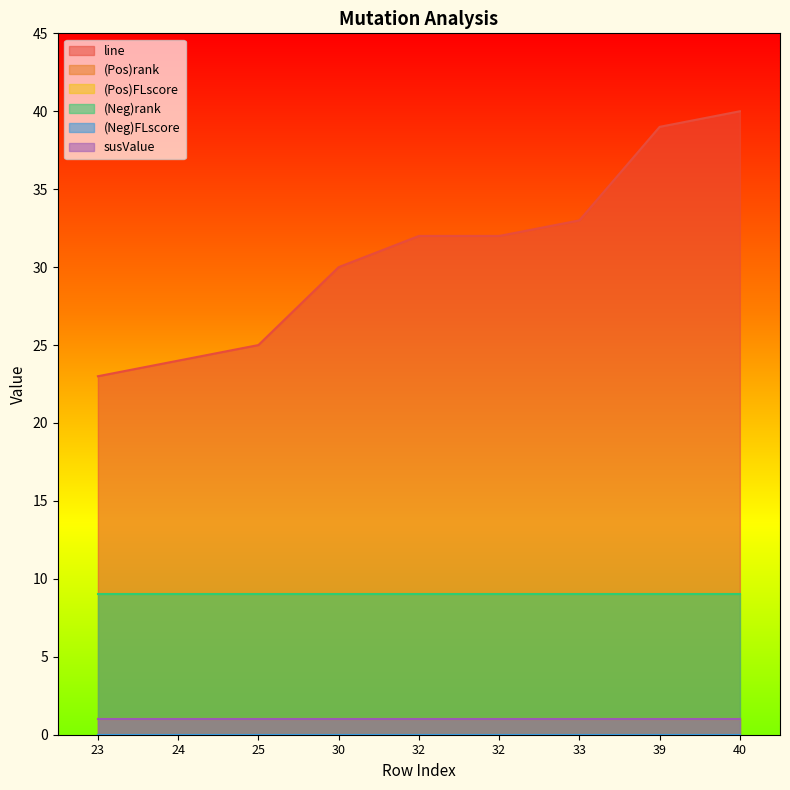

What is the maximum value shown in the chart?

40